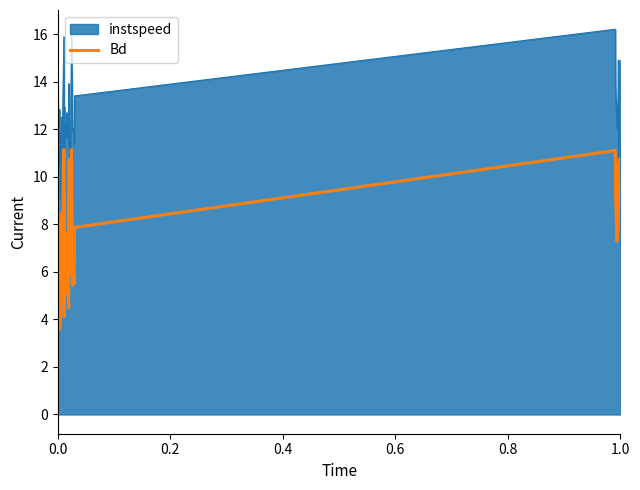

Which series has the largest total across all categories?

instspeed